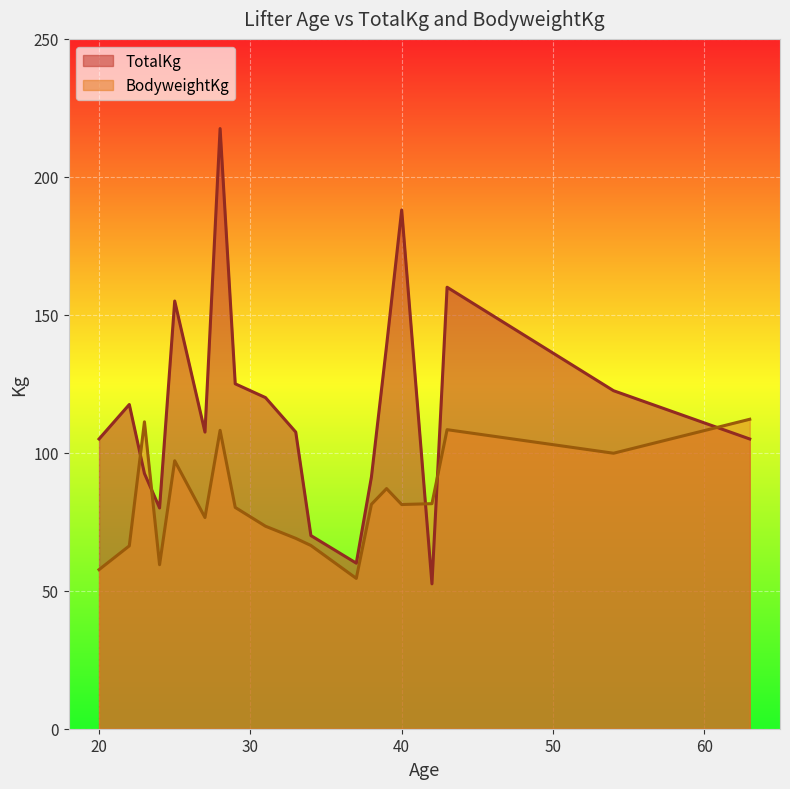

How many lines are shown in the chart?

2